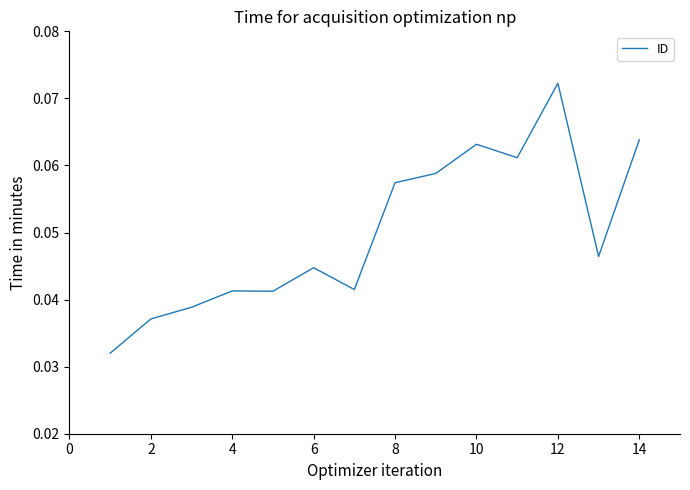

At which category does the chart reach its peak across all series?

12